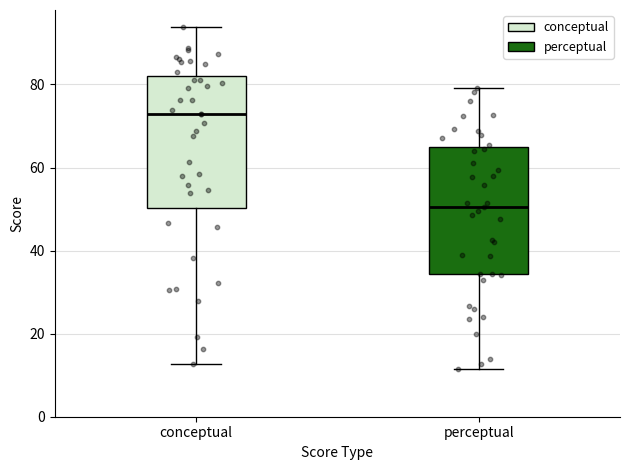

Reading left to right, transcribe this box plot: for each box, give where its median line is, the range the box spans, and where its two whiskers end, as read against the y-axis. The values are not printed on the chart, so give them approximately, as read against the axis.

conceptual: median 72, box 50 to 82, whiskers 12 to 94
perceptual: median 50, box 34 to 64, whiskers 12 to 80